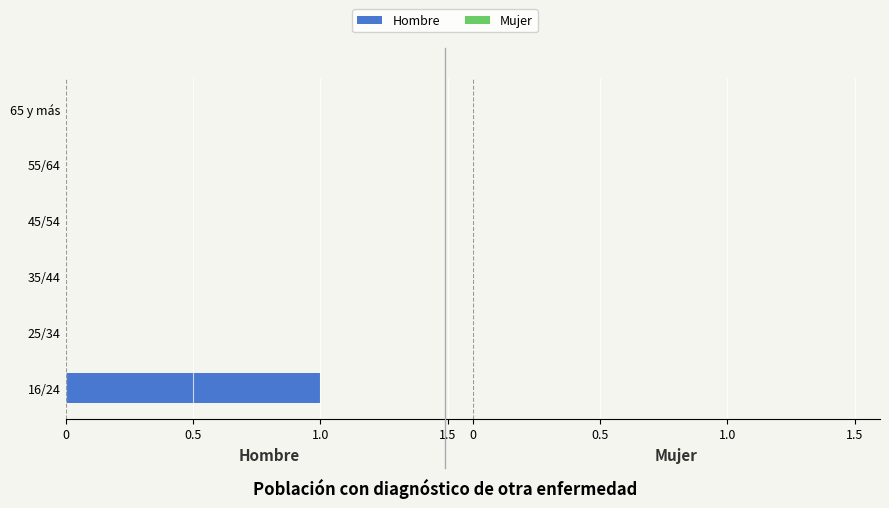

Are the bars horizontal?

Yes